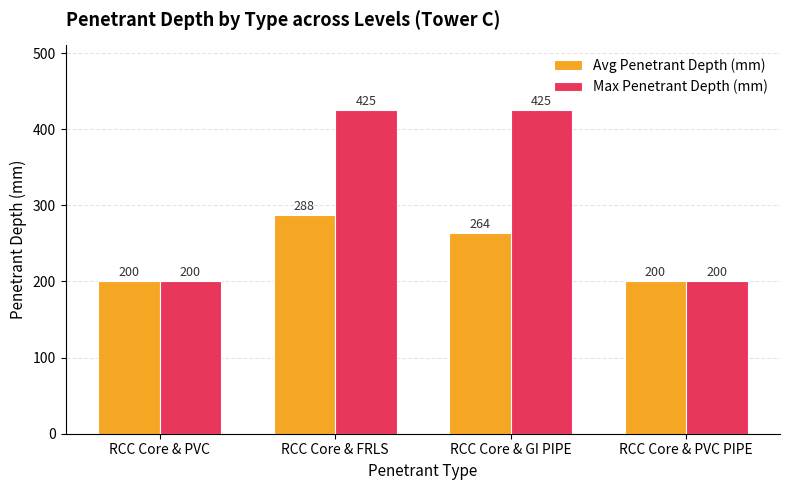

What position from the right is RCC Core & FRLS?

3